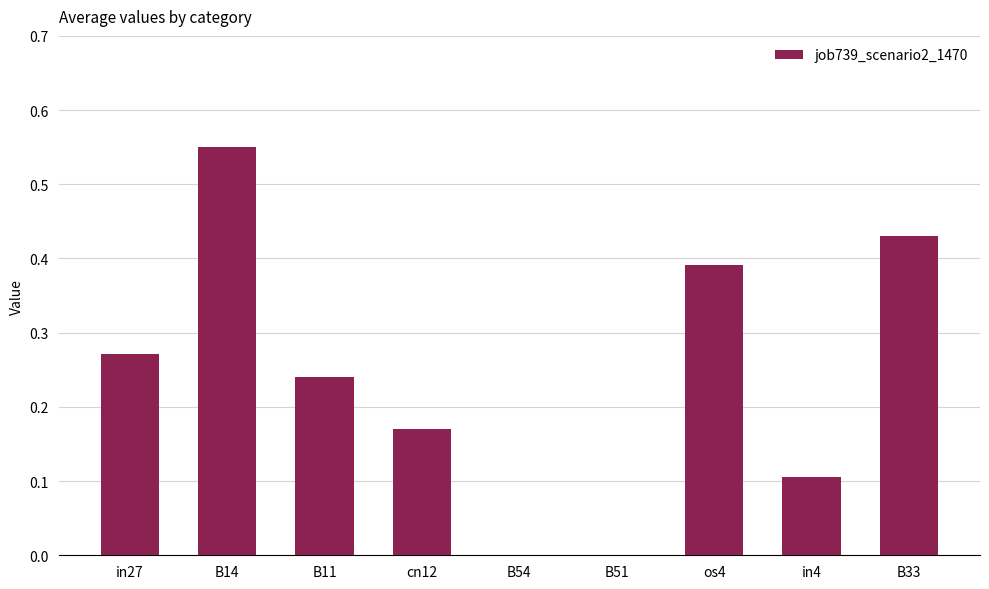

Which category has the highest value across all series?

B14